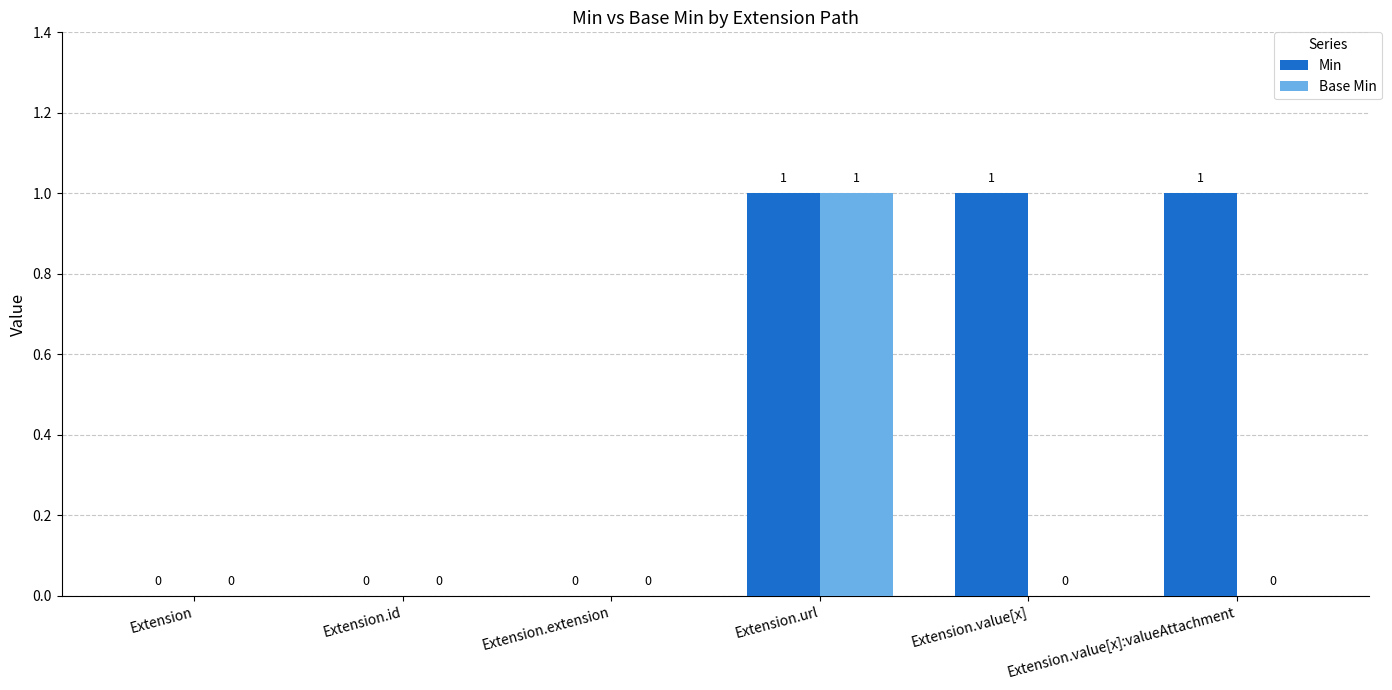

Is the value of Base Min at Extension.value[x]:valueAttachment greater than the value of Min at Extension.url?

No